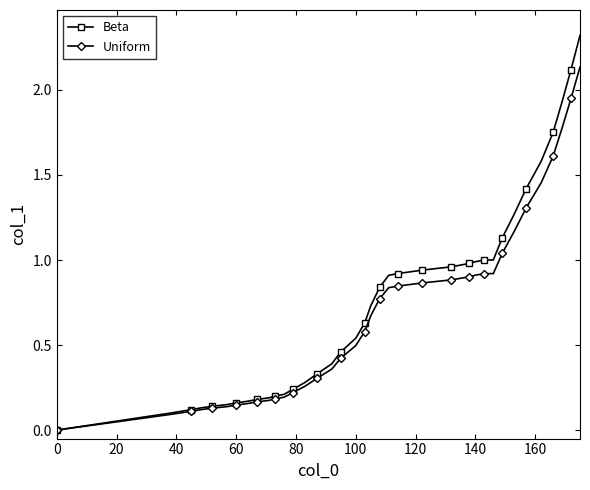

List the series in order of their peak value, lowest first.

Uniform, Beta